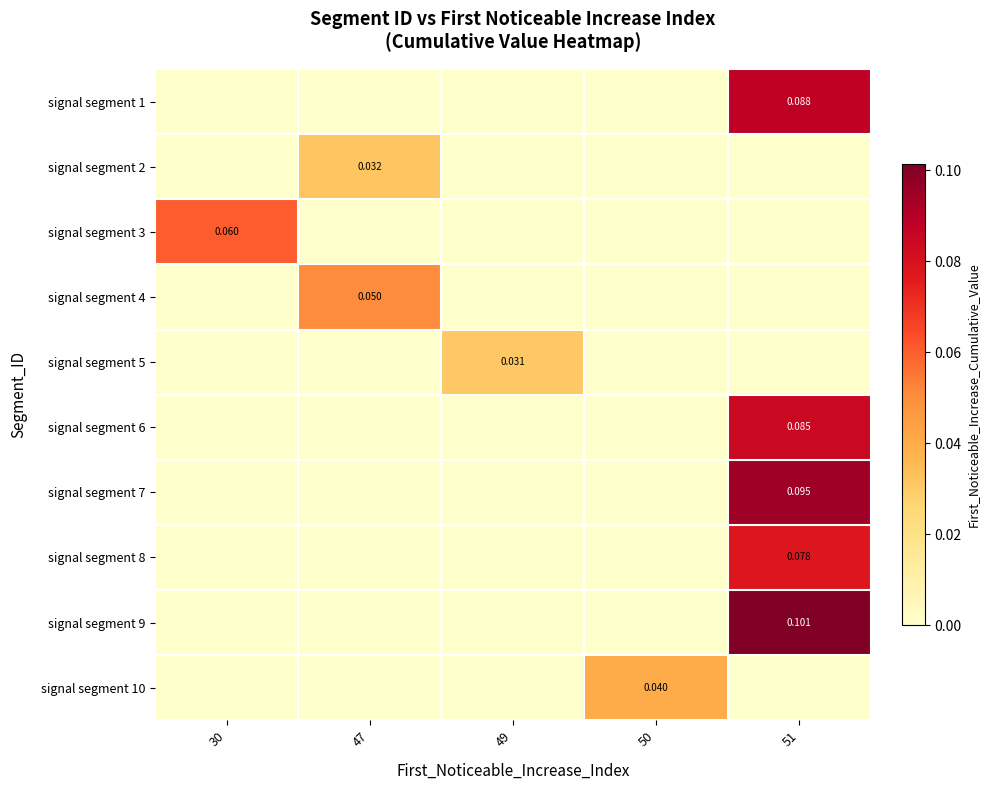

The value of signal segment 10 at 51 is 0.0. True or false?

True